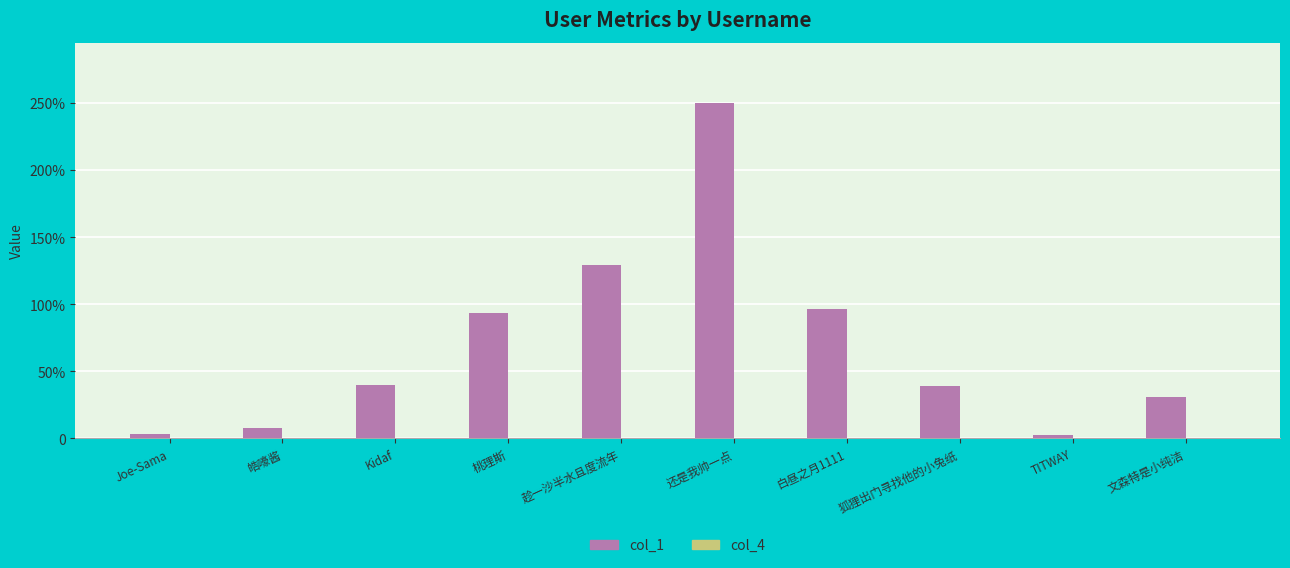

Is the value of col_4 at Kidaf greater than the value of col_1 at TITWAY?

No